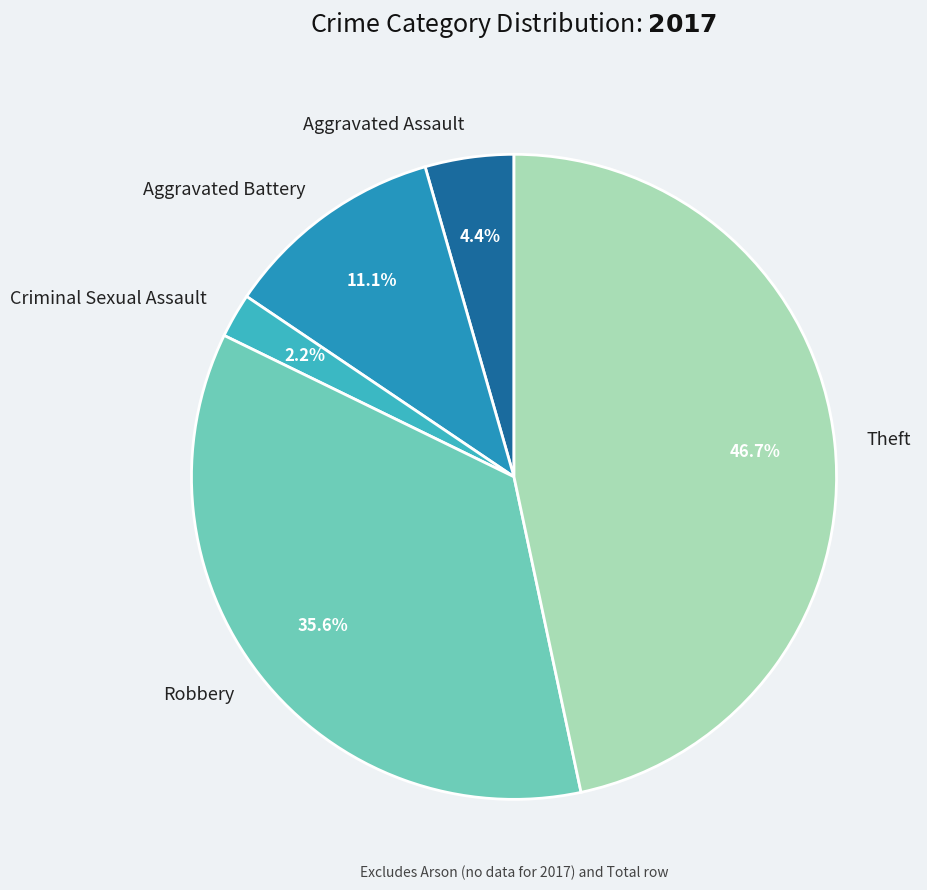

Which slice is the largest?

Theft